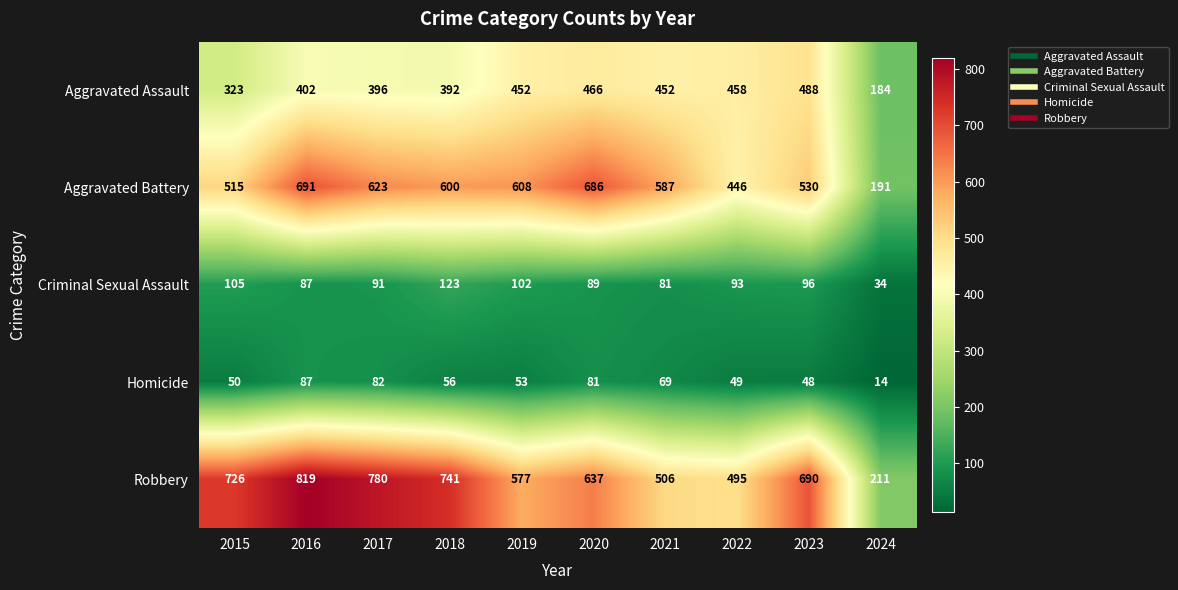

Count the number of categories in the chart.

10